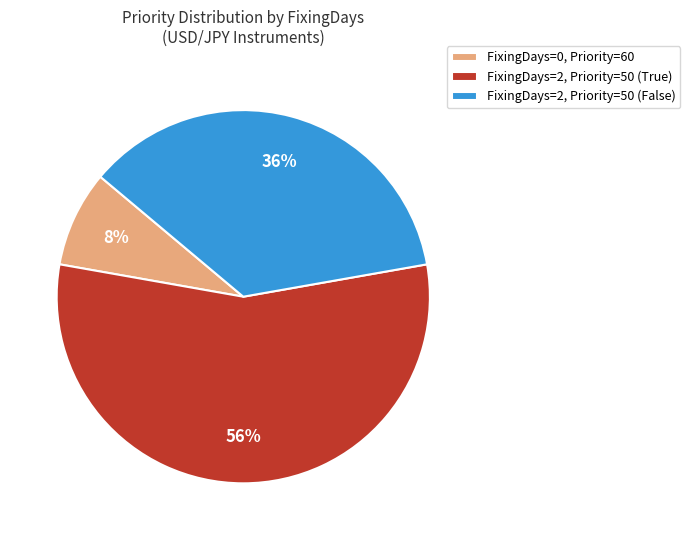

Between FixingDays=2, Priority=50 (True) and FixingDays=2, Priority=50 (False), which is larger?

FixingDays=2, Priority=50 (True)